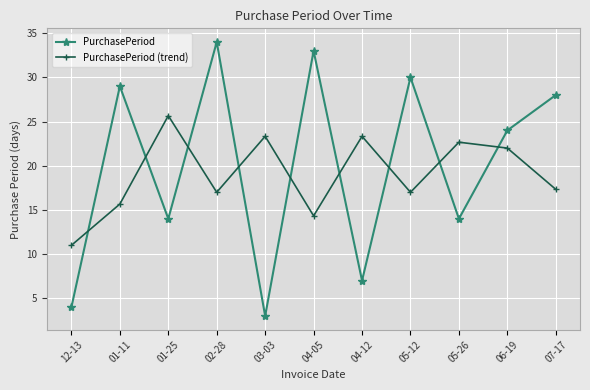

Reading left to right, transcribe all the data shown in this chart.

PurchasePeriod: 4.0	29.0	14.0	34.0	3.0	33.0	7.0	30.0	14.0	24.0	28.0
PurchasePeriod (trend): 11.0	15.7	25.7	17.0	23.3	14.3	23.3	17.0	22.7	22.0	17.3